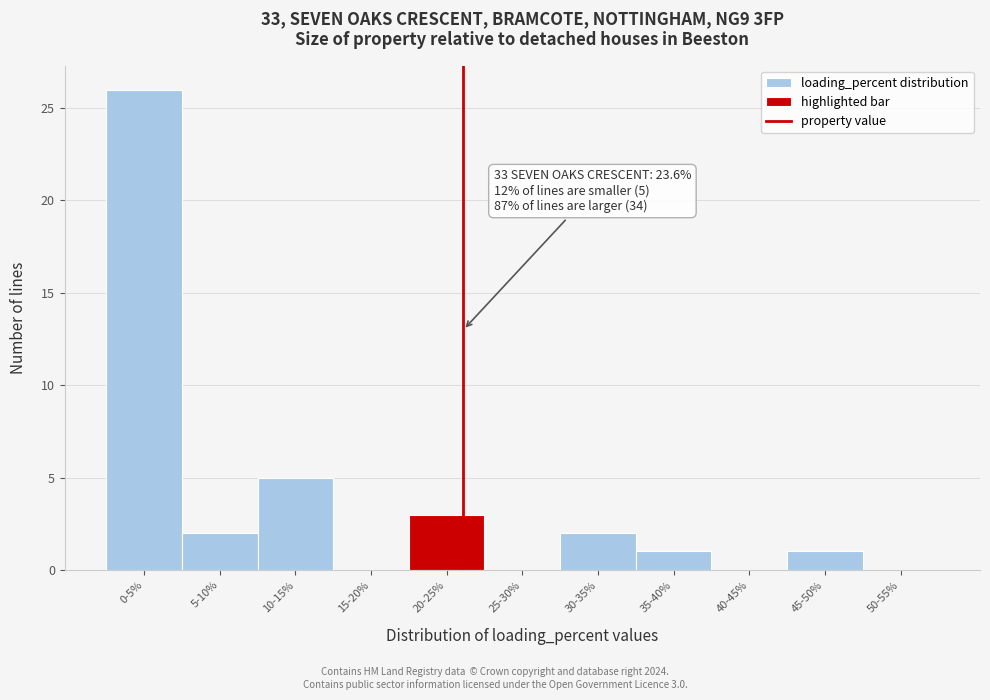

Reading left to right, transcribe all the data shown in this chart.

0-5%=26	5-10%=2	10-15%=5	15-20%=0	20-25%=3	25-30%=0	30-35%=2	35-40%=1	40-45%=0	45-50%=1	50-55%=0